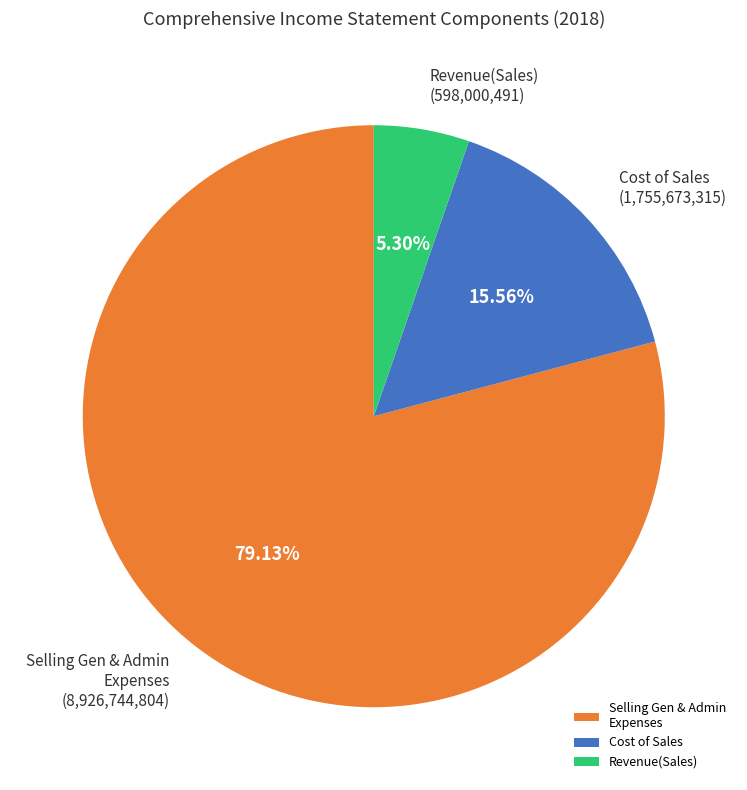

Do Selling Gen & Admin Expenses and Cost of Sales together represent more than half of the pie?

Yes